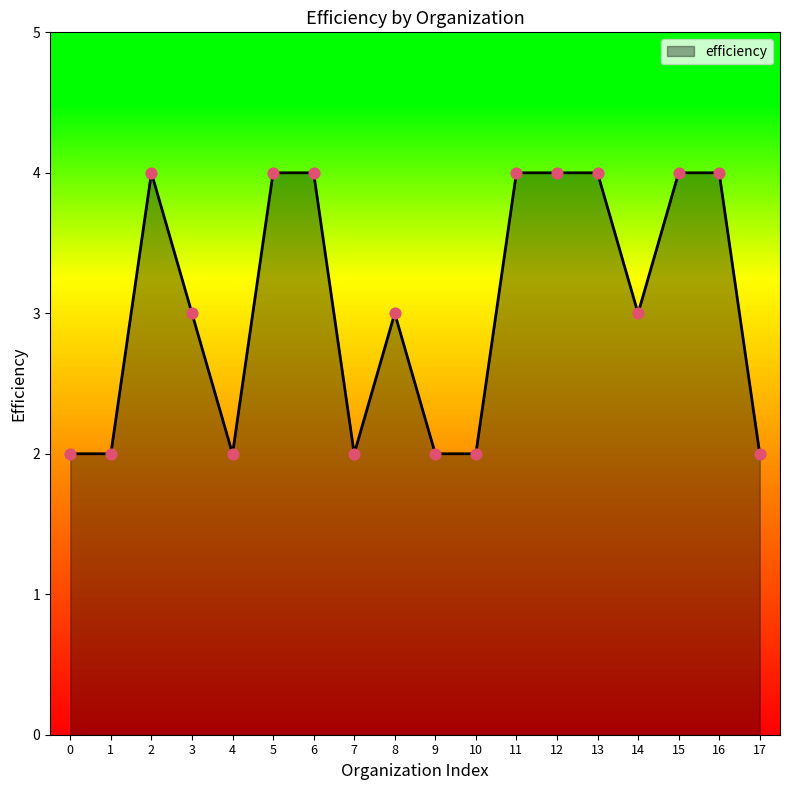

Which has a higher value, 11 or 0?

11